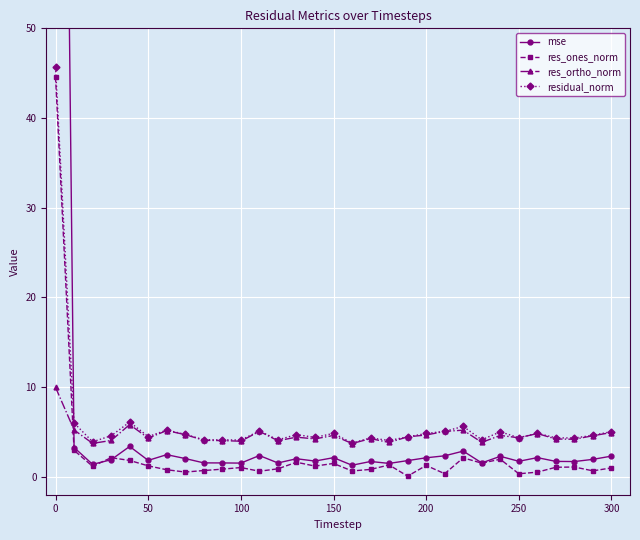

Where does the residual_norm series first go above 4?

0